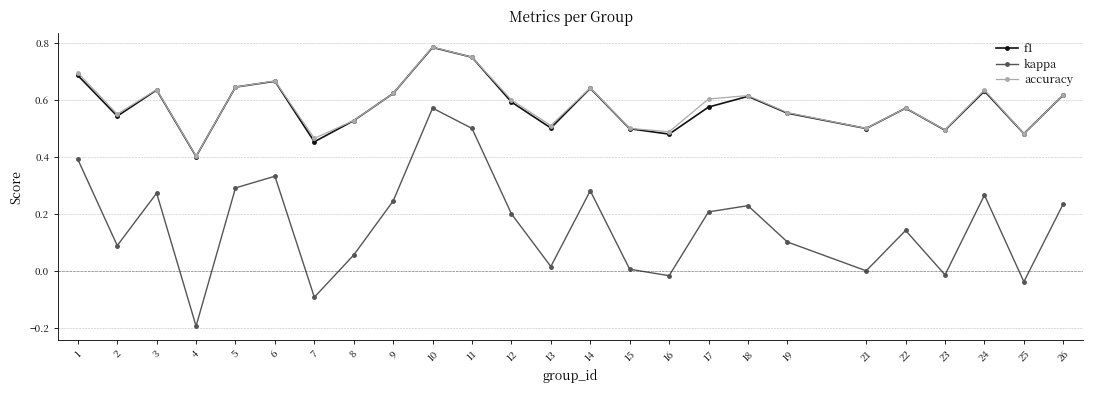

Is it true that accuracy equals 0.8 at 15?

False